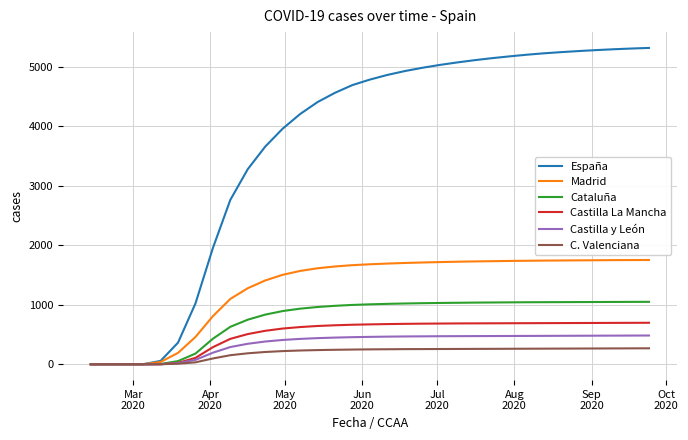

Which series has the largest total across all categories?

España